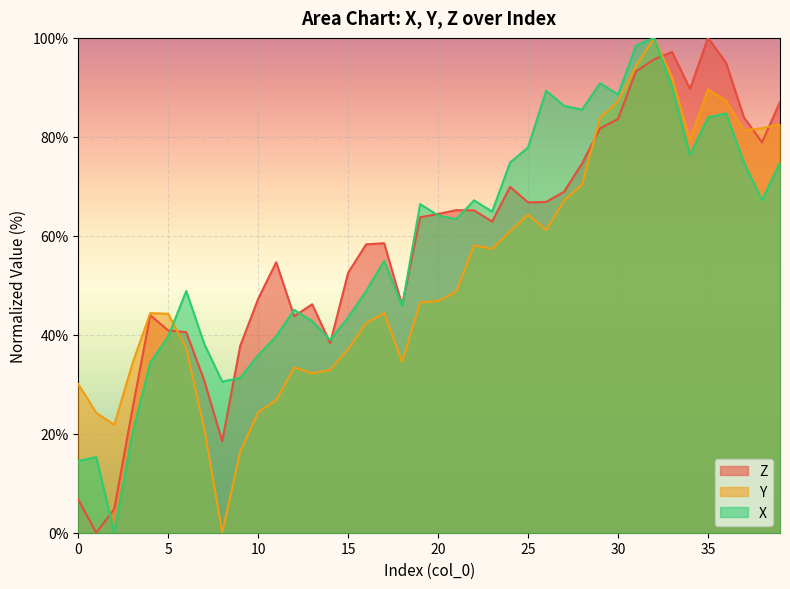

At which label does Z reach its peak?

35